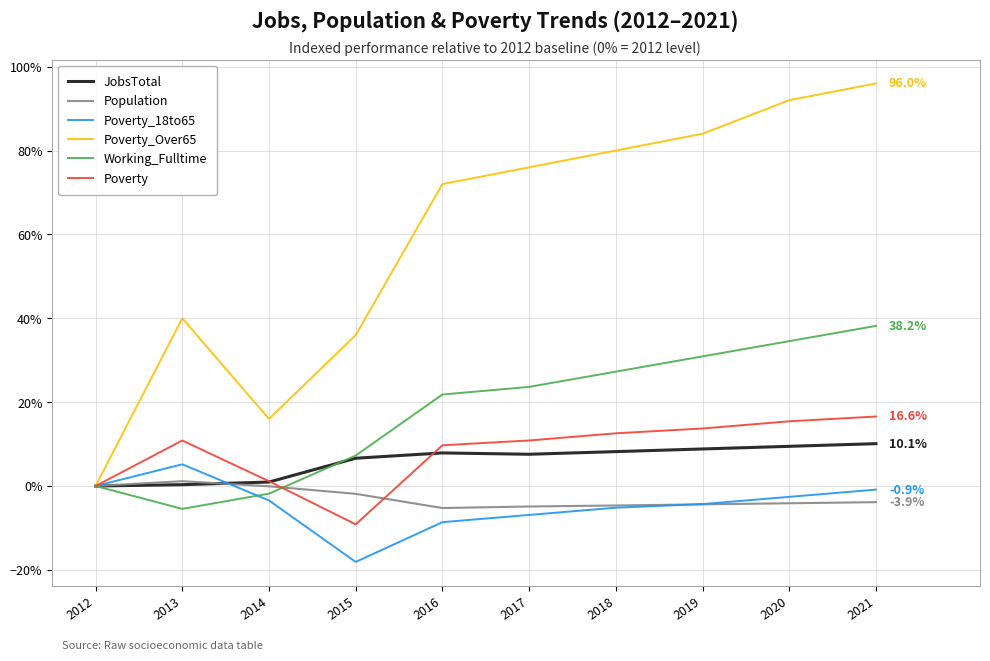

Does the chart have visible grid lines?

Yes